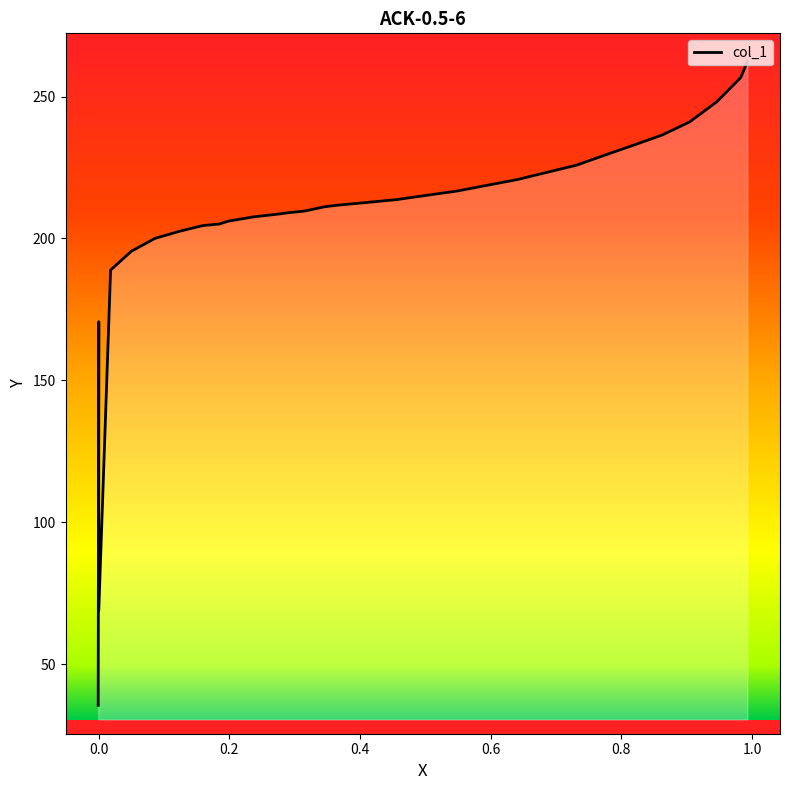

How many data points does each series have?

32